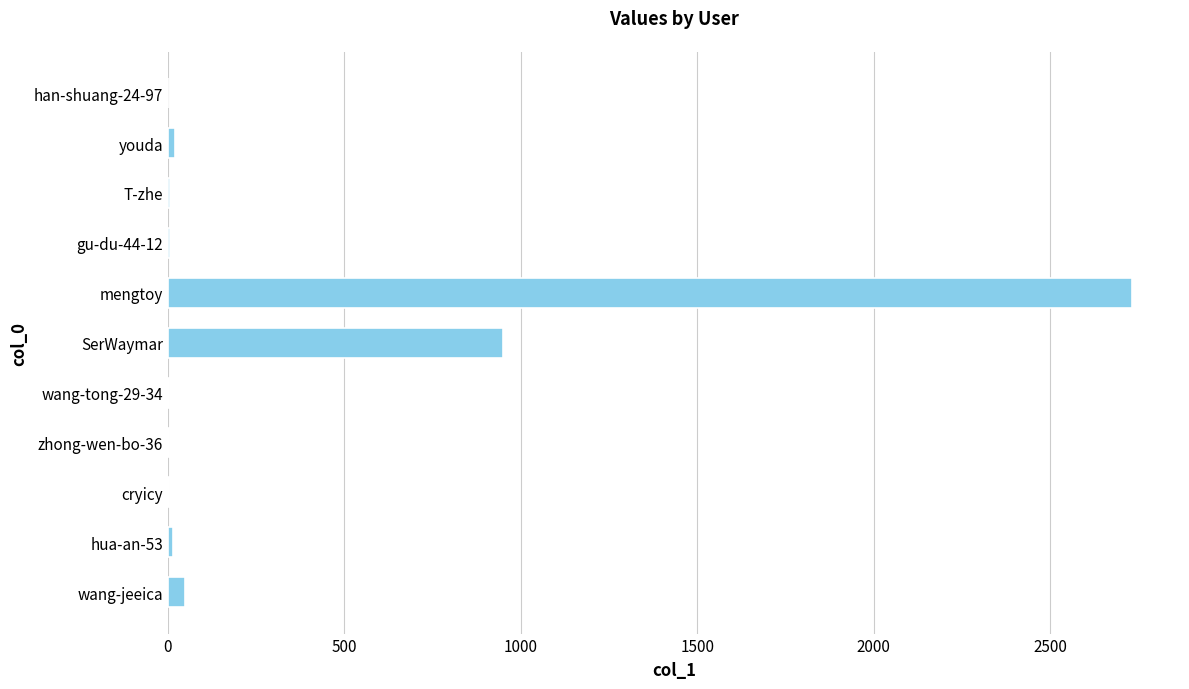

Where is the data nearest to the value 1365?

SerWaymar